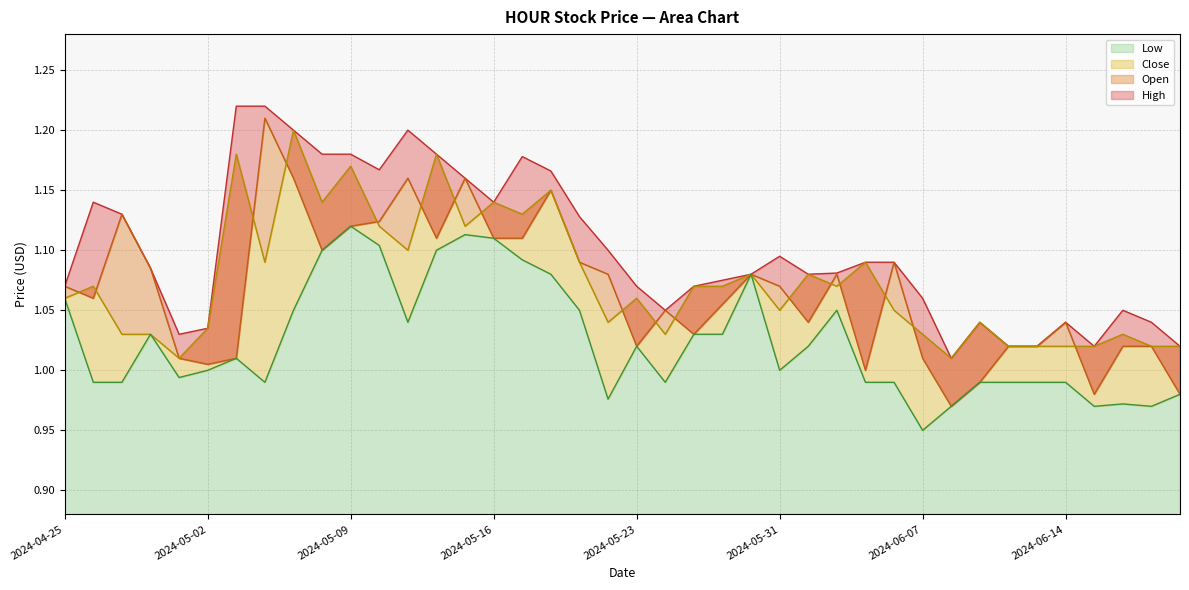

Reading right to left, what are all the values shown in this chart?

High: 1.0	1.0	1.1	1.0	1.0	1.0	1.0	1.0	1.0	1.1	1.1	1.1	1.1	1.1	1.1	1.1	1.1	1.1	1.1	1.1	1.1	1.1	1.2	1.2	1.1	1.2	1.2	1.2	1.2	1.2	1.2	1.2	1.2	1.2	1.0	1.0	1.1	1.1	1.1	1.1
Open: 1.0	1.0	1.0	1.0	1.0	1.0	1.0	1.0	1.0	1.0	1.1	1.0	1.1	1.0	1.1	1.1	1.1	1.0	1.1	1.0	1.1	1.1	1.1	1.1	1.1	1.2	1.1	1.2	1.1	1.1	1.1	1.2	1.2	1.0	1.0	1.0	1.1	1.1	1.1	1.1
Close: 1.0	1.0	1.0	1.0	1.0	1.0	1.0	1.0	1.0	1.0	1.1	1.1	1.1	1.1	1.1	1.1	1.1	1.1	1.0	1.1	1.0	1.1	1.1	1.1	1.1	1.1	1.2	1.1	1.1	1.2	1.1	1.2	1.1	1.2	1.0	1.0	1.0	1.0	1.1	1.1
Low: 1.0	1.0	1.0	1.0	1.0	1.0	1.0	1.0	1.0	0.9	1.0	1.0	1.1	1.0	1.0	1.1	1.0	1.0	1.0	1.0	1.0	1.1	1.1	1.1	1.1	1.1	1.1	1.0	1.1	1.1	1.1	1.1	1.0	1.0	1.0	1.0	1.0	1.0	1.0	1.1